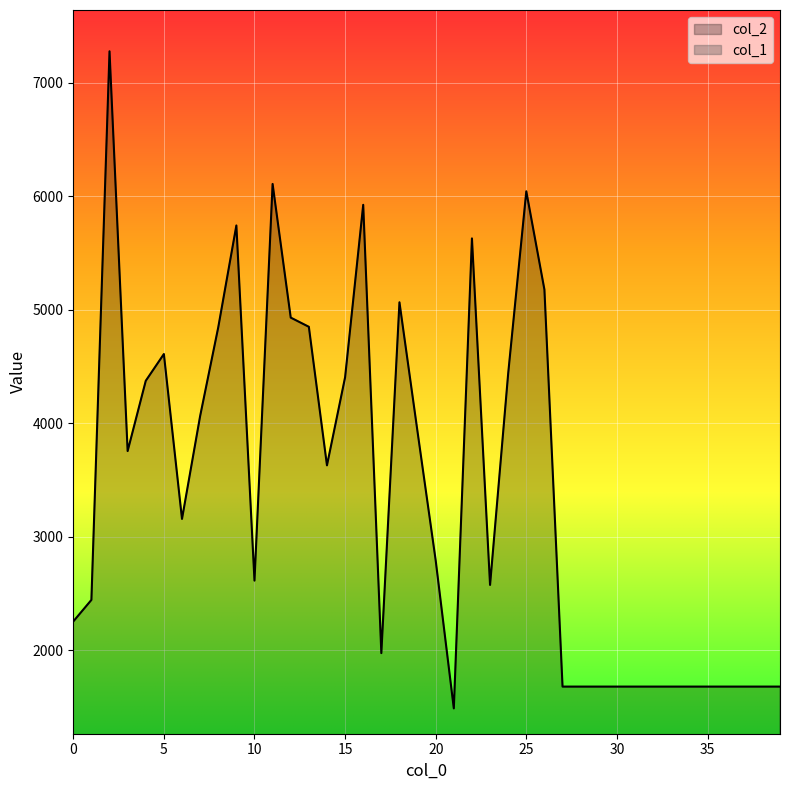

True or false: col_2 and col_1 cross at least once.

False